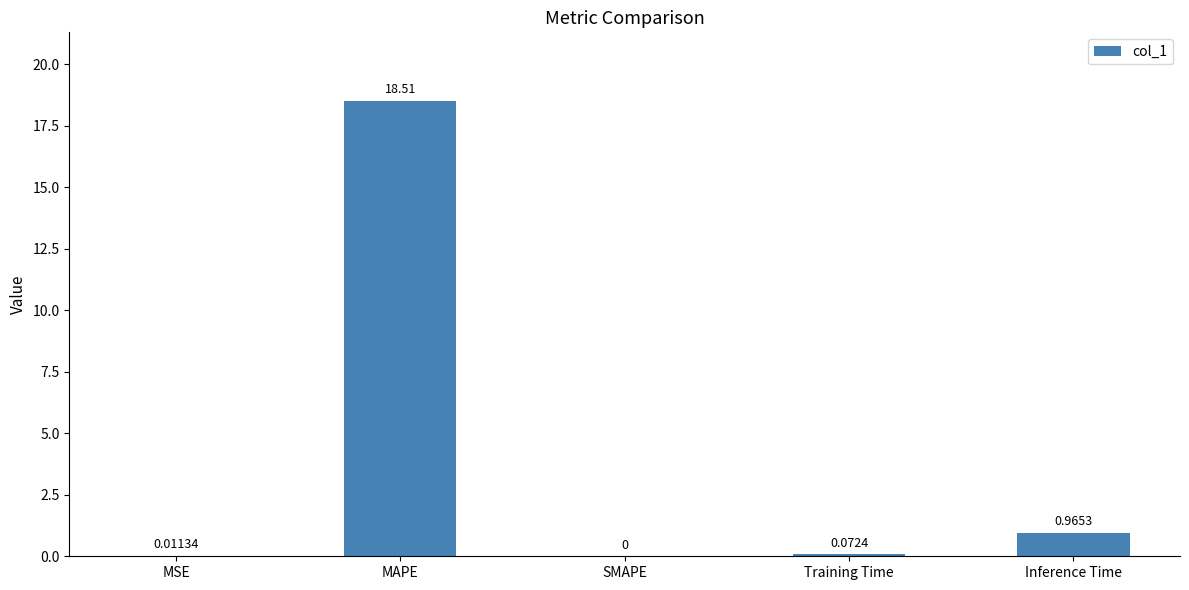

How many distinct data groups are displayed?

1